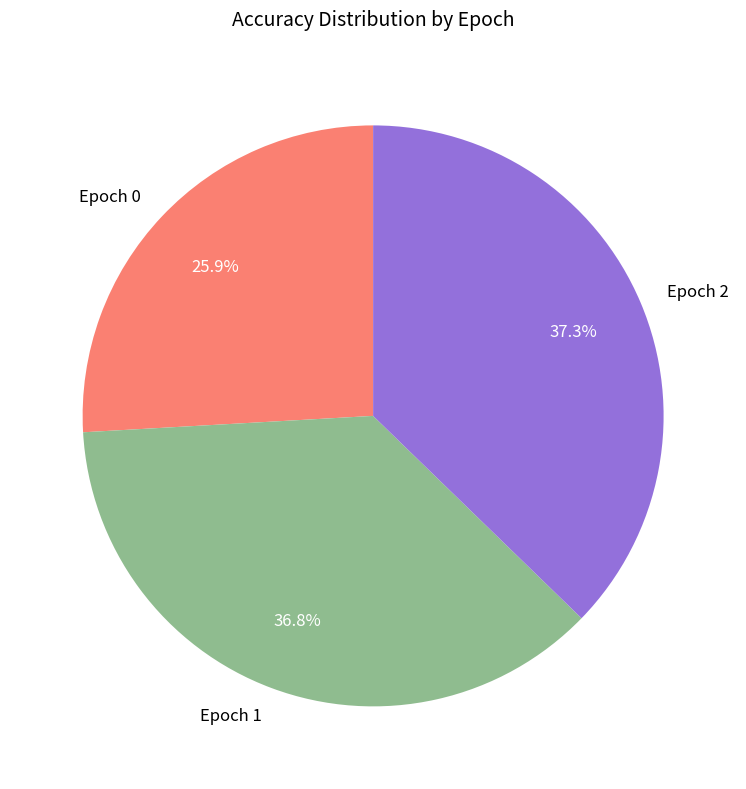

The Epoch 2 slice represents 49% of the pie. True or false?

False